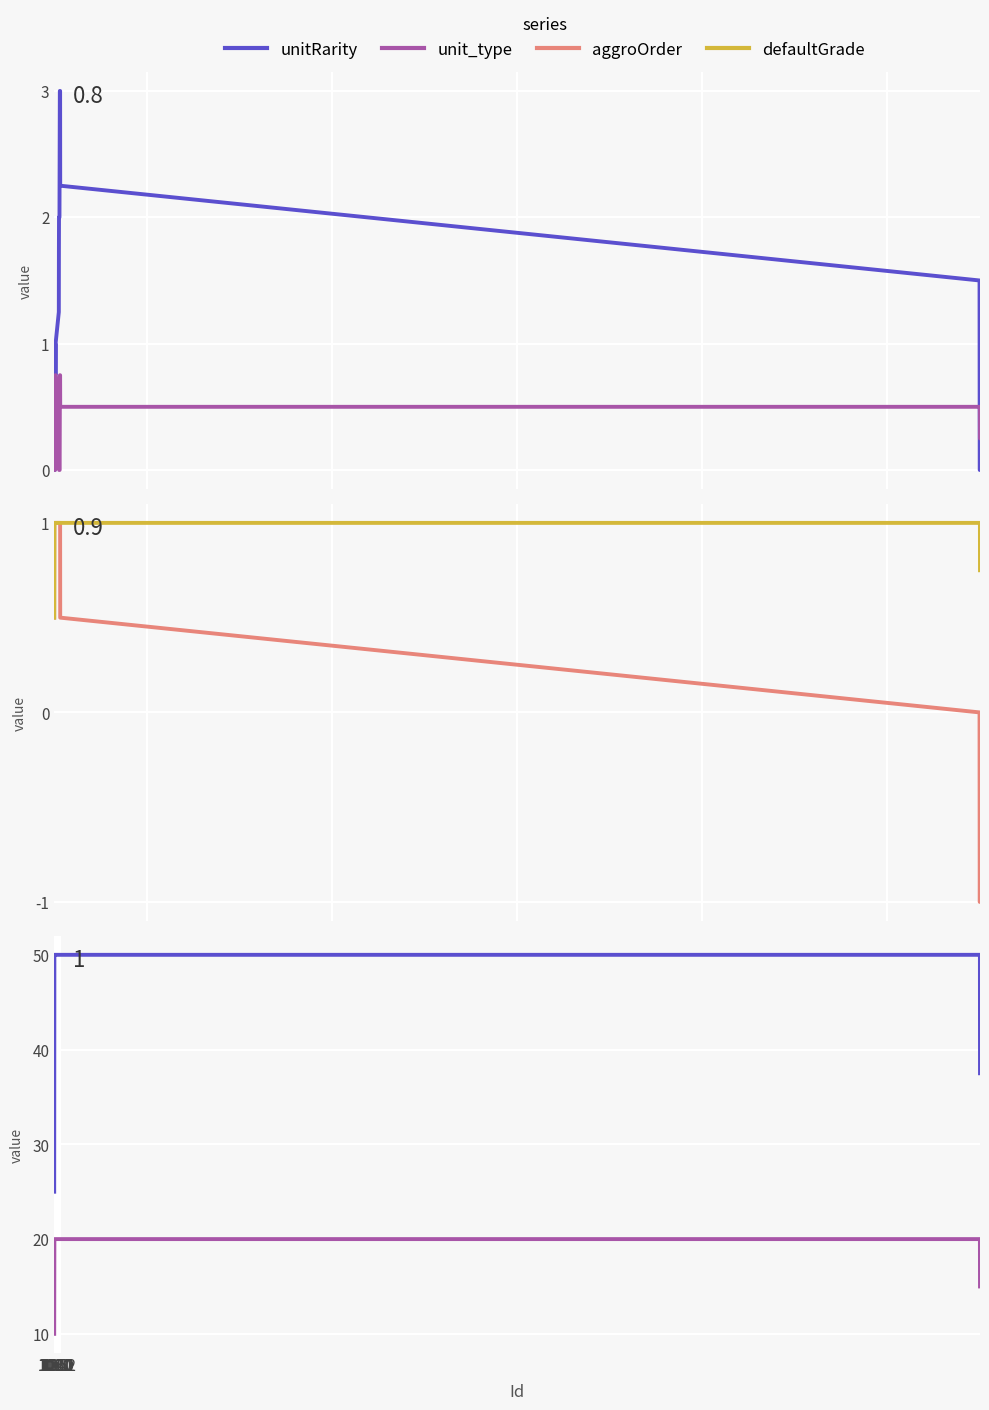

Is this an area chart (filled region under the line)?

No